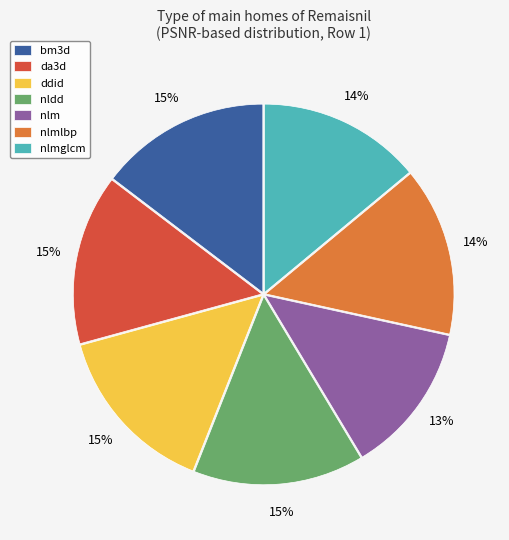

The nlm slice represents 13% of the pie. True or false?

True